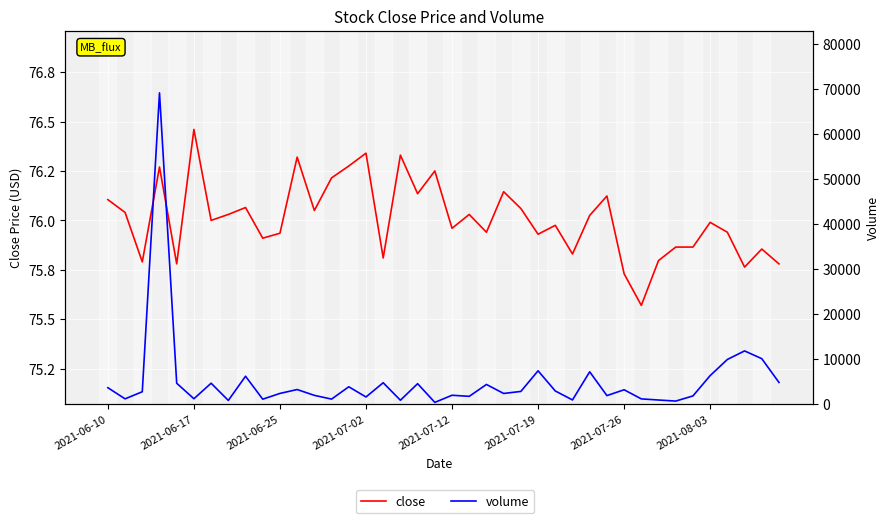

Rank the series at 2021-08-03 from lowest to highest value.

close, volume